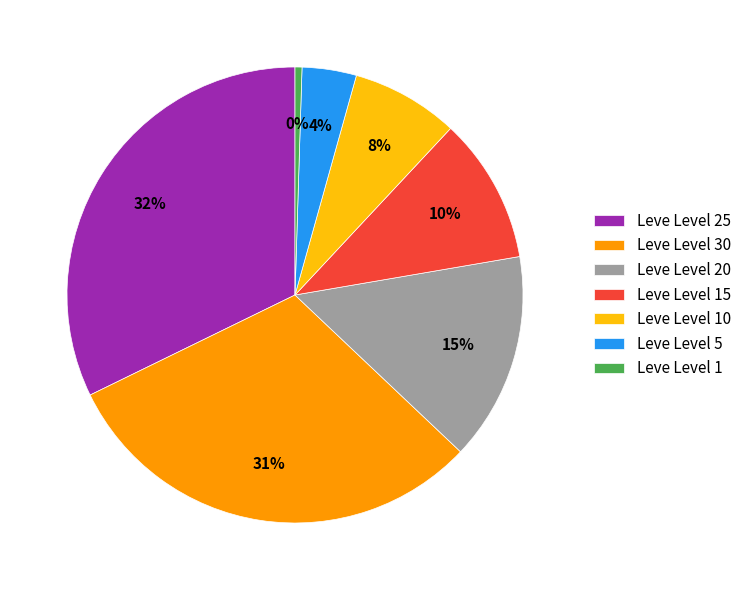

Count the number of slices in the pie.

7